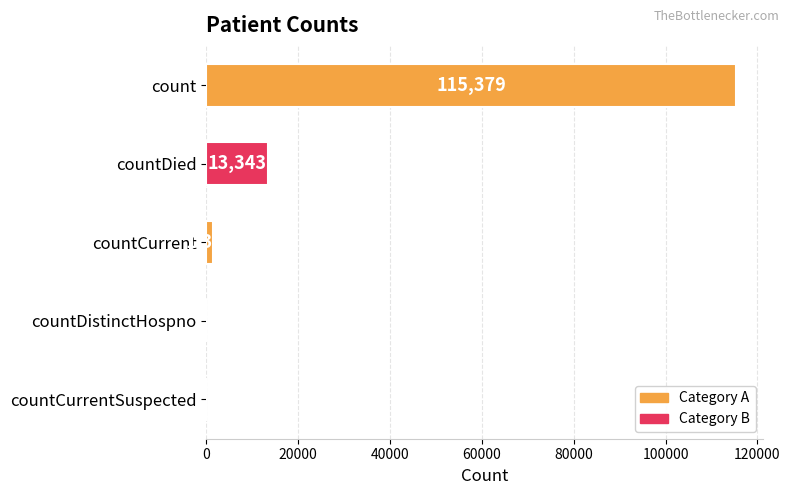

Are the bars grouped side by side (vs. stacked)?

No